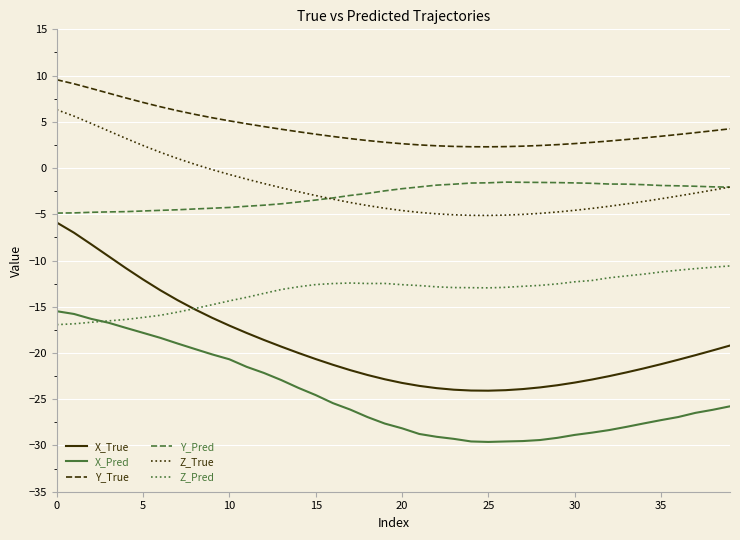

Which series has the largest total across all categories?

Y_True